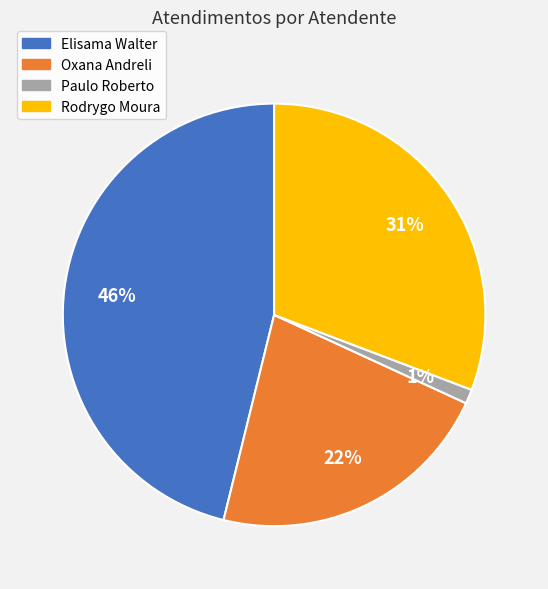

Is there a majority slice in this chart?

No